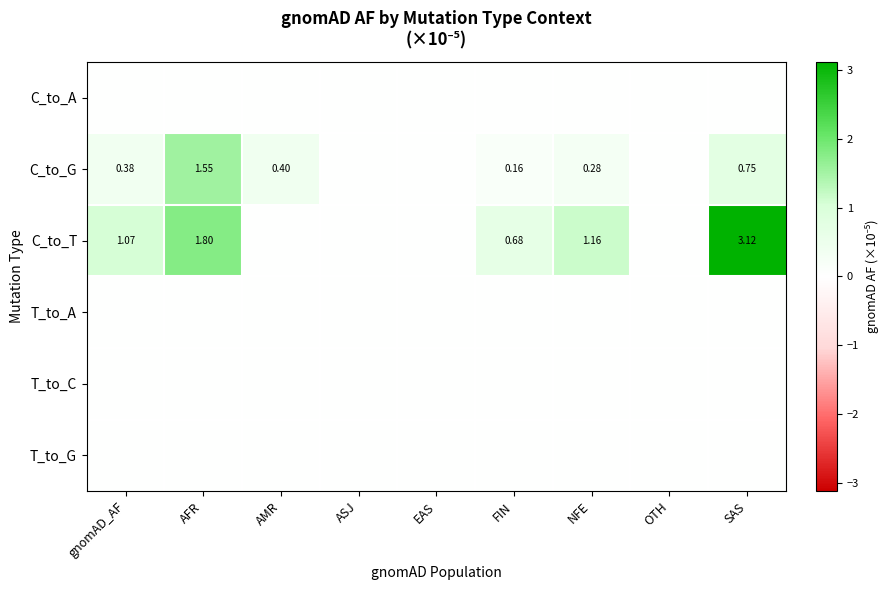

Which series has the largest total across all categories?

C_to_T